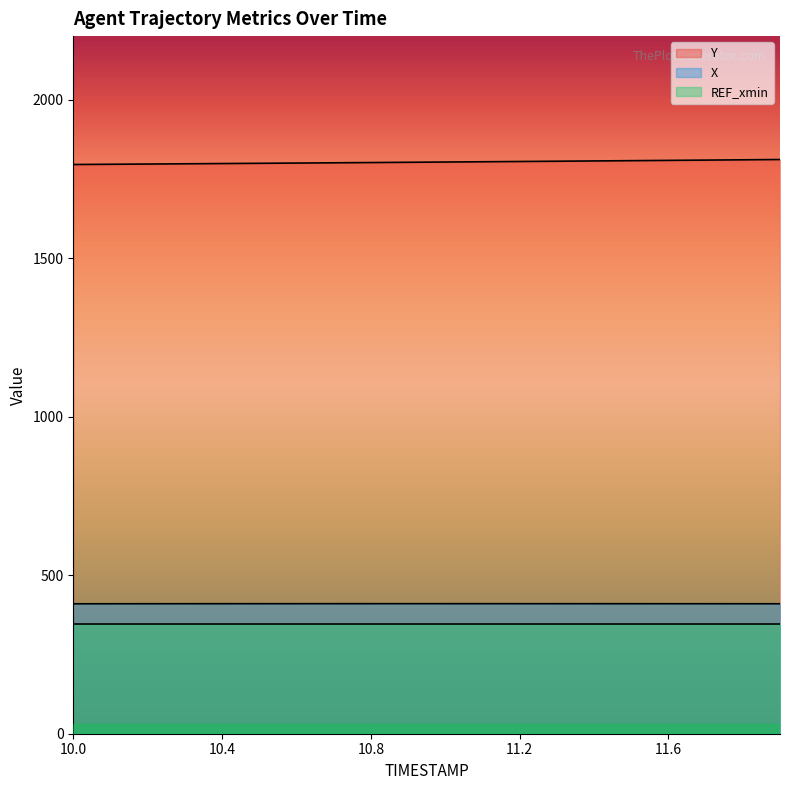

At which category is the sum across all series the highest?

11.9